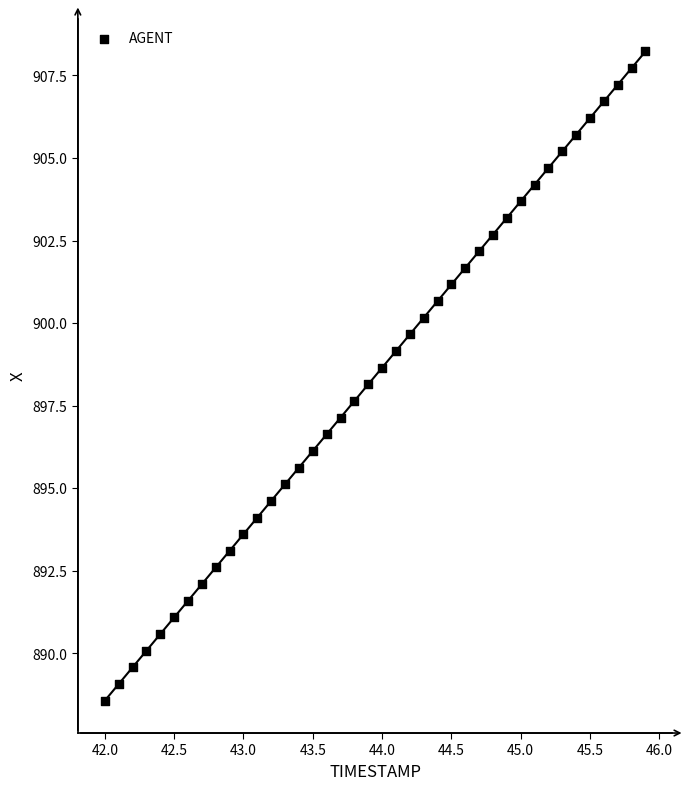

What is the range of Y values (max minus min)?

19.7